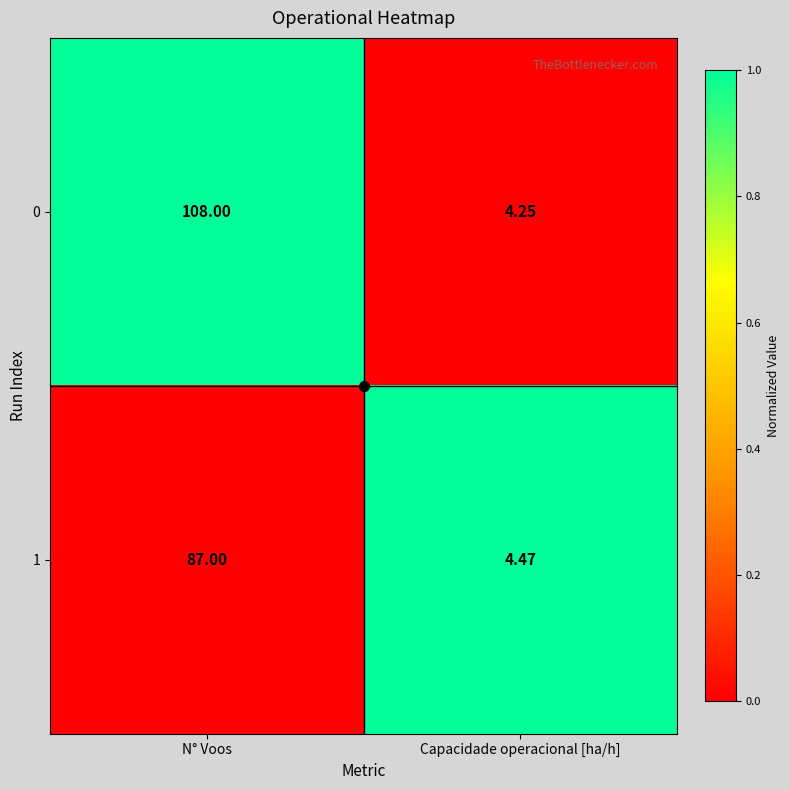

Which series has the largest range (max minus min)?

0